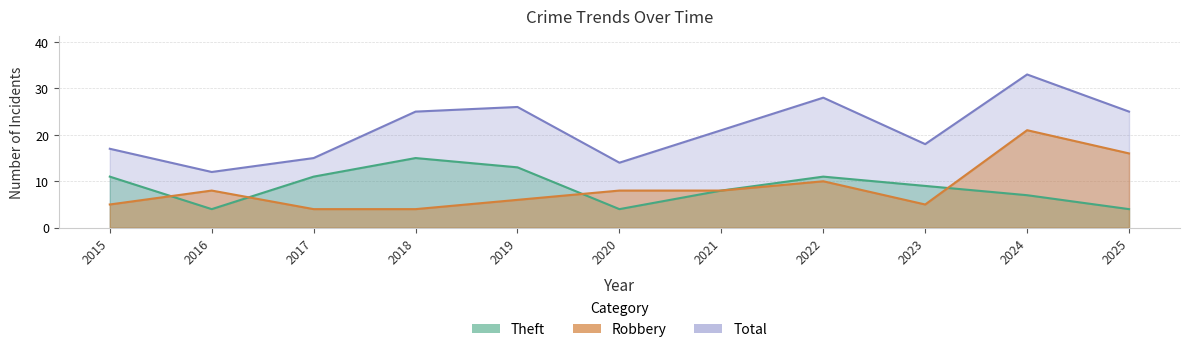

What is the difference between the highest and lowest values at 2023?

13